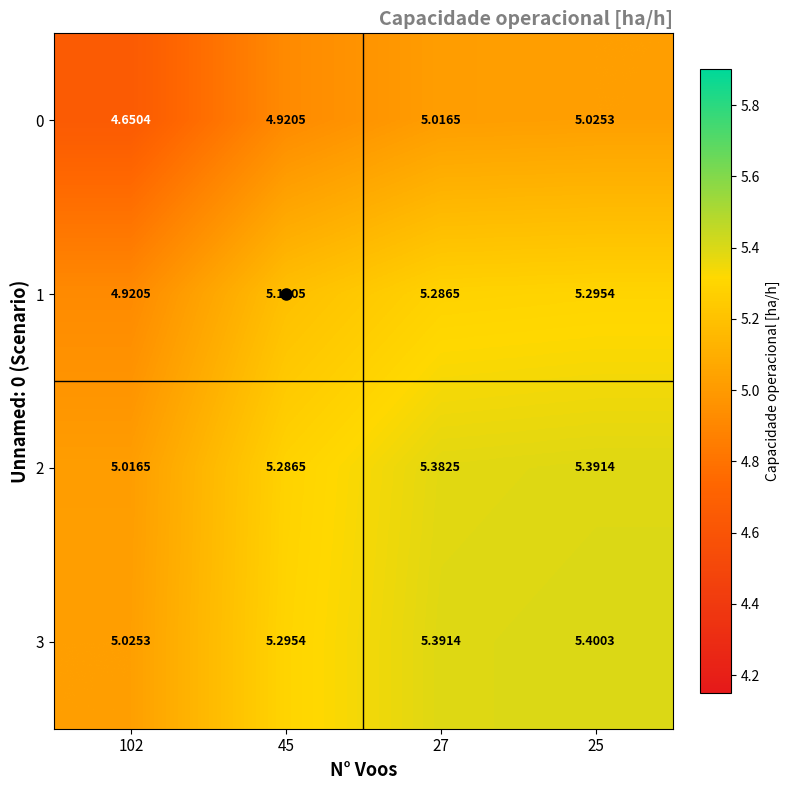

Is the value of 2 at 27 greater than the value of 3 at 45?

Yes